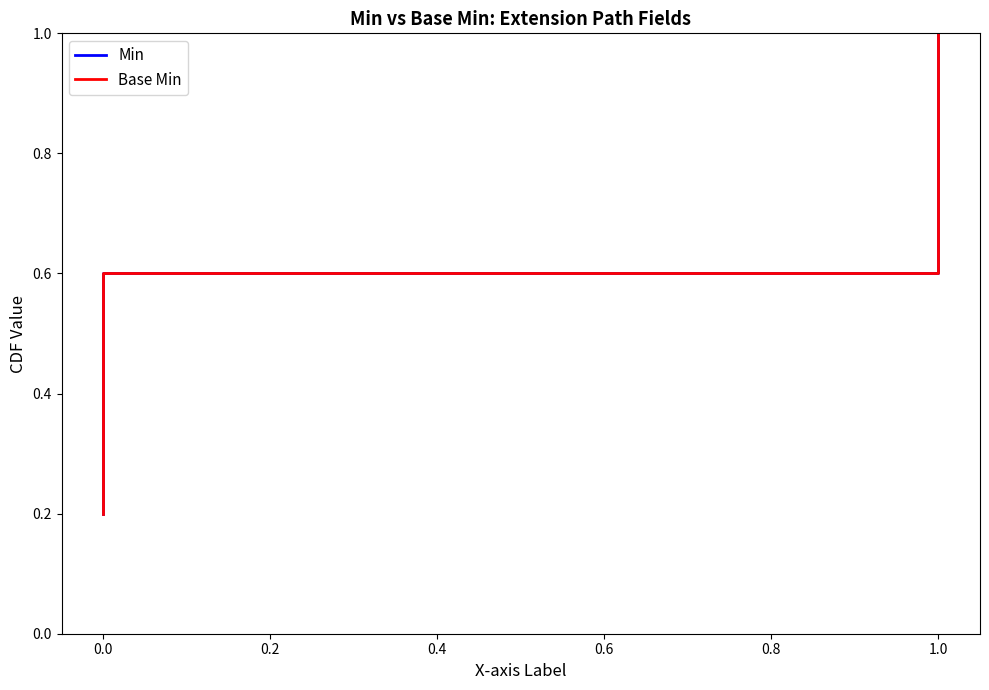

Which series has the largest range (max minus min)?

Min